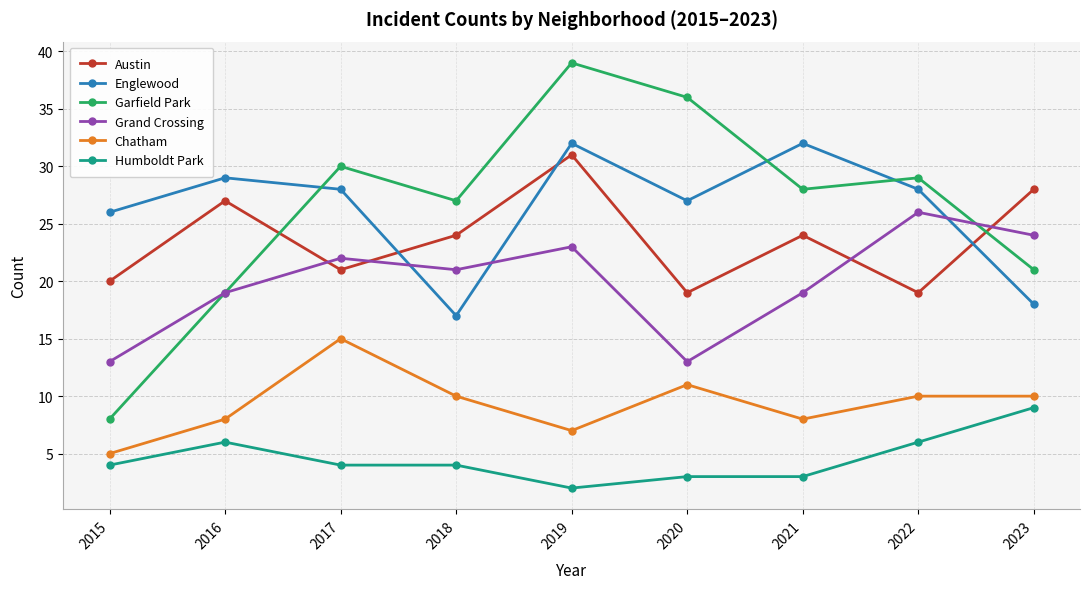

What is the minimum value shown in the chart?

2